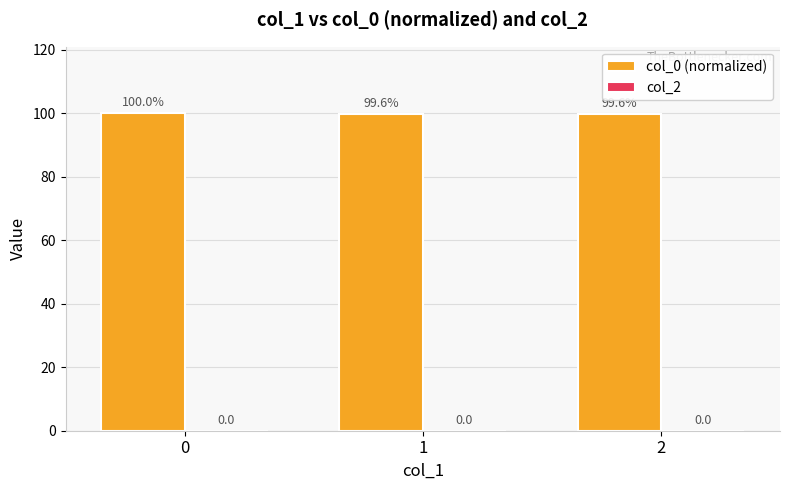

How many bars are there in total?

3